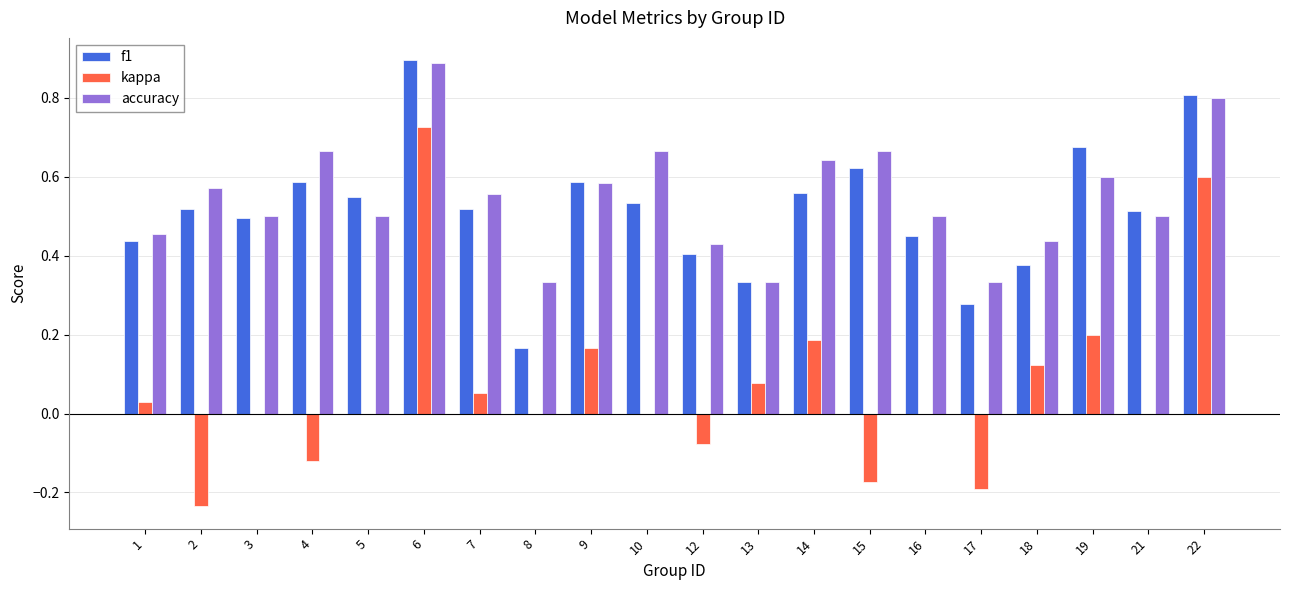

The value of f1 at 6 is 0.9. True or false?

True